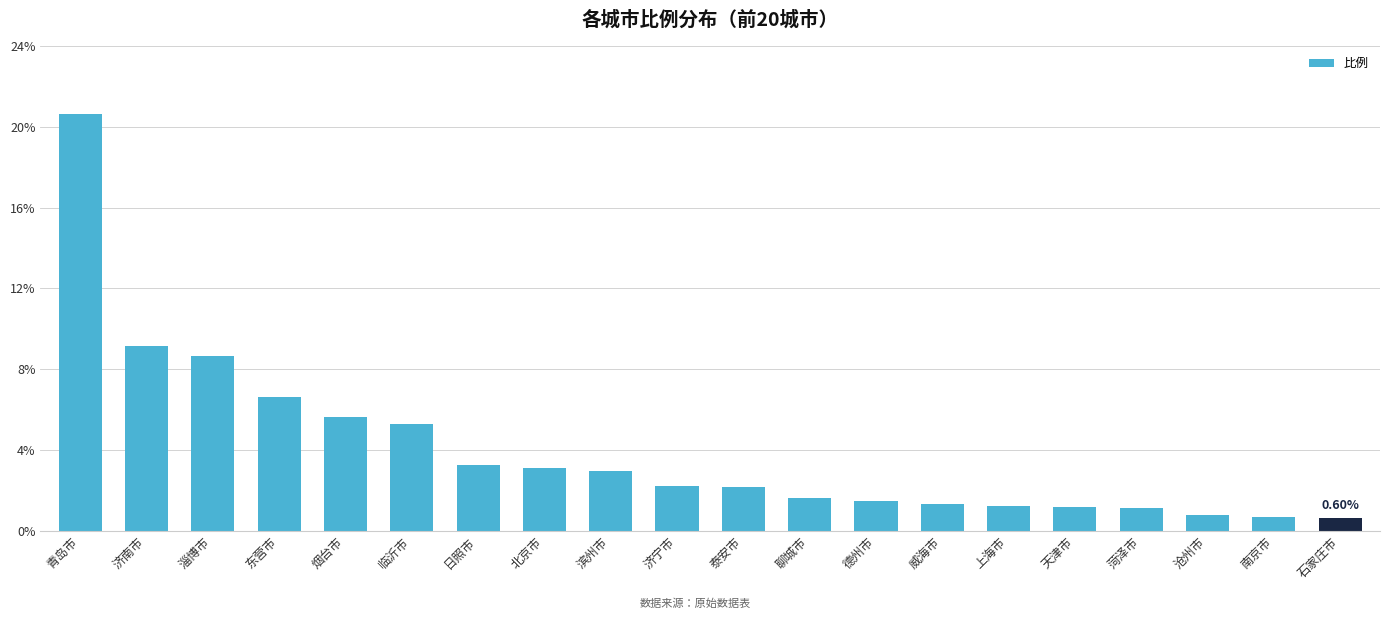

What is the average value?

4.0